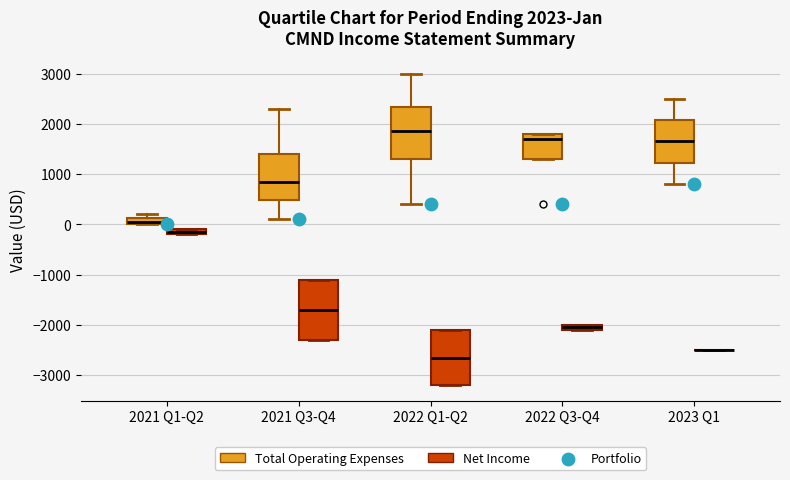

Which box is the tallest, from its lower edge to its upper edge?

2021 Q3-Q4 (Net Income)